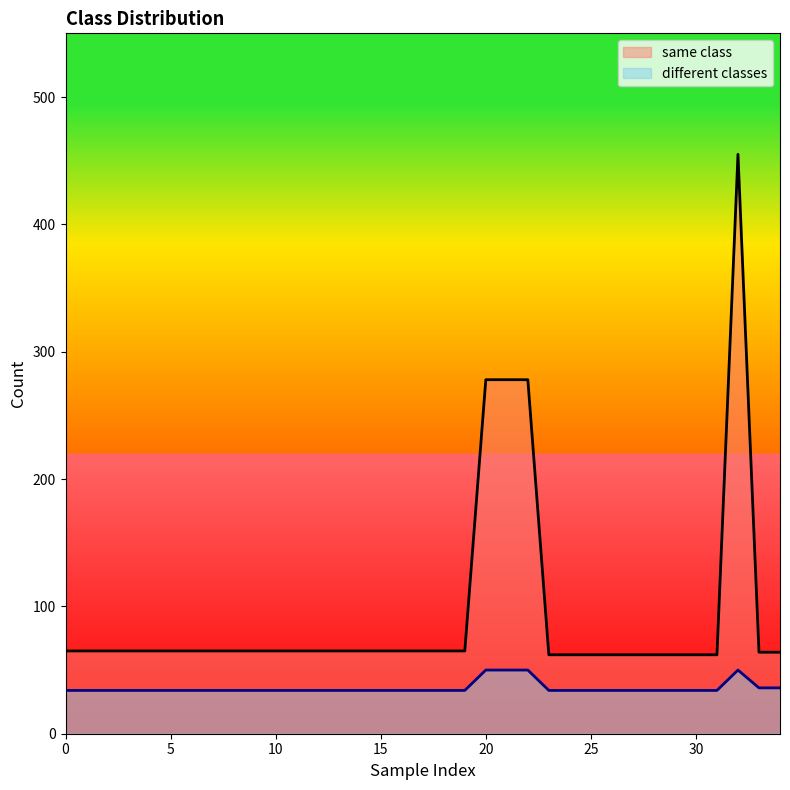

True or false: same class and different classes cross at least once.

False